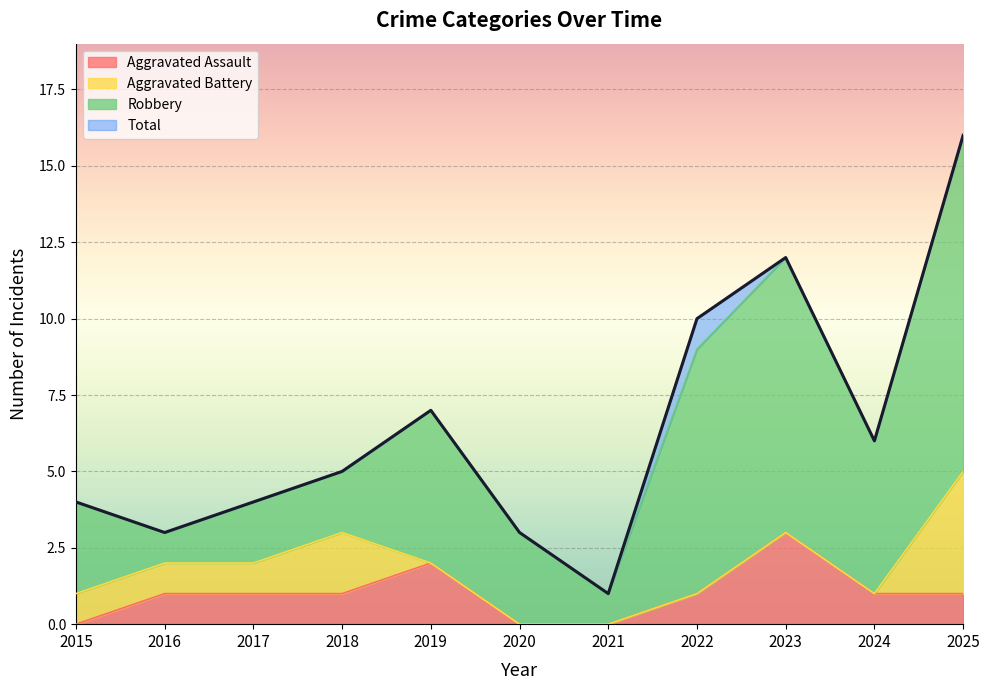

What is the minimum value for Total?

1